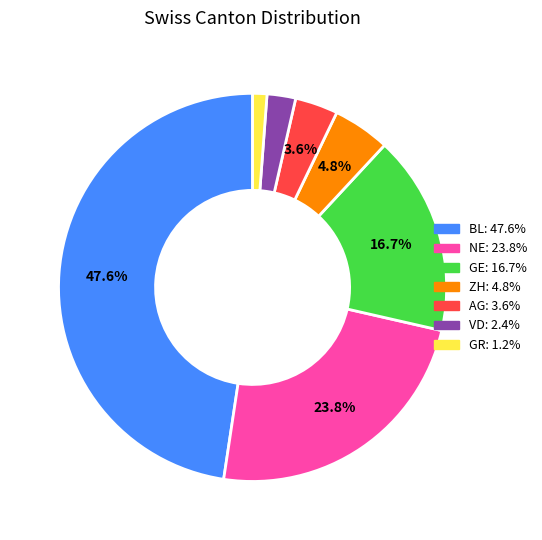

How many slices are in this pie chart?

7